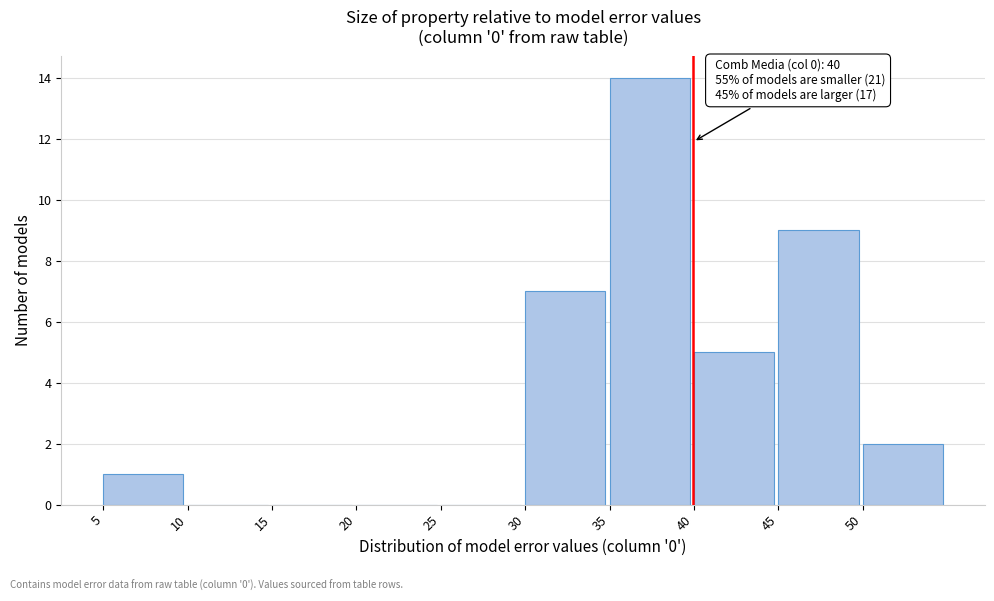

Over which range of the x-axis is the bar tallest?

35 to 40